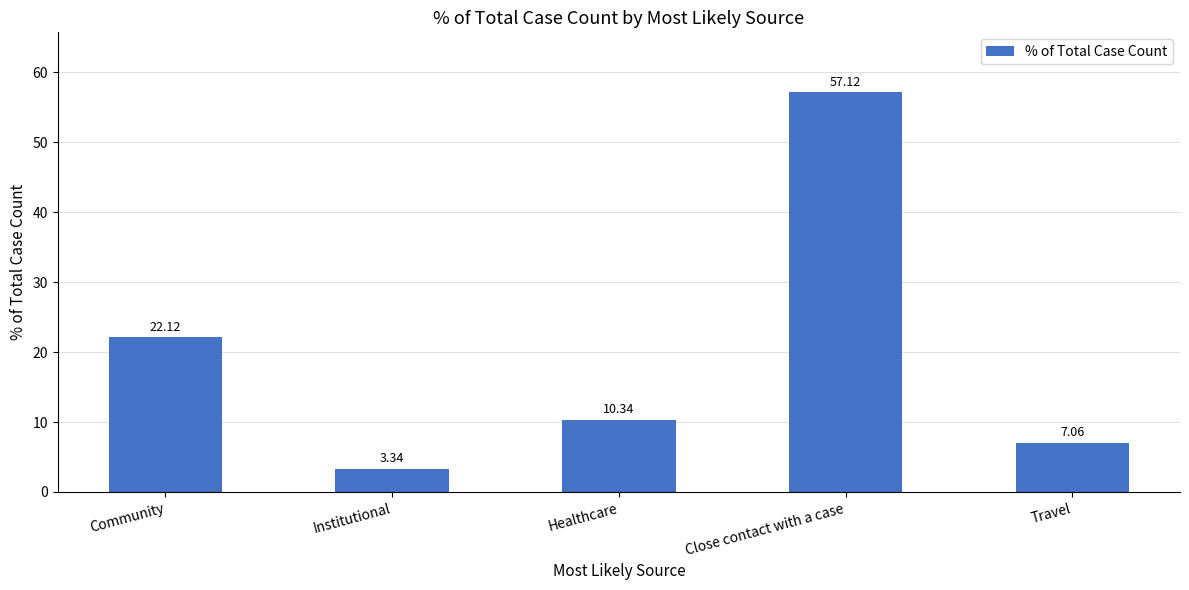

List the labels in order of value, largest first.

Close contact with a case, Community, Healthcare, Travel, Institutional